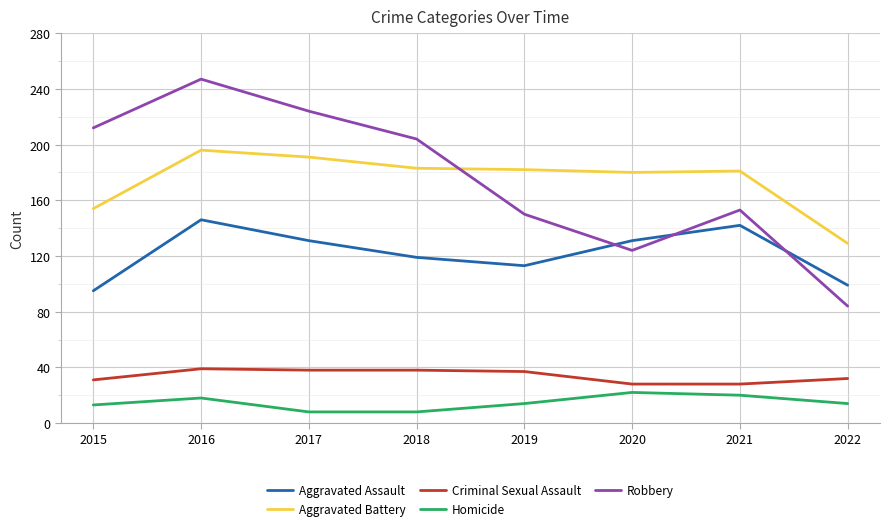

What is the approximate value of Robbery at 2022?

84